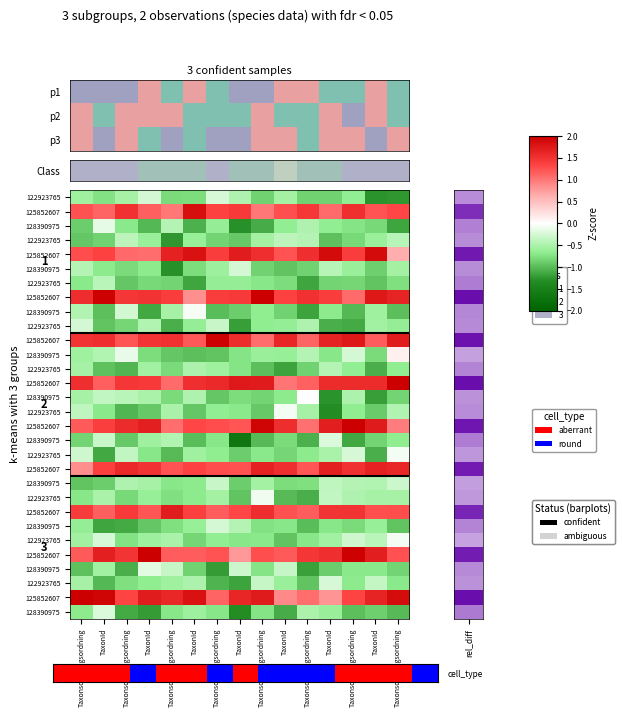

What is the total value across all series at Taxonsorteringsordning?

1.9